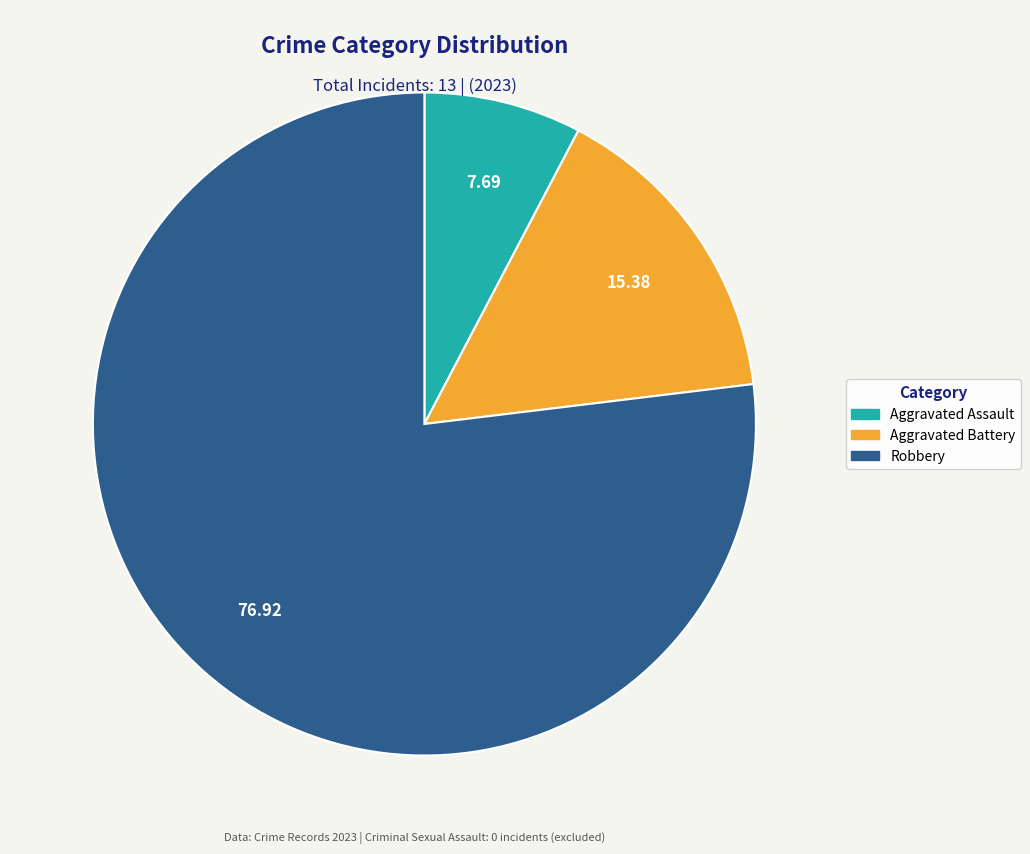

Is there any slice that represents more than half of the pie?

Yes